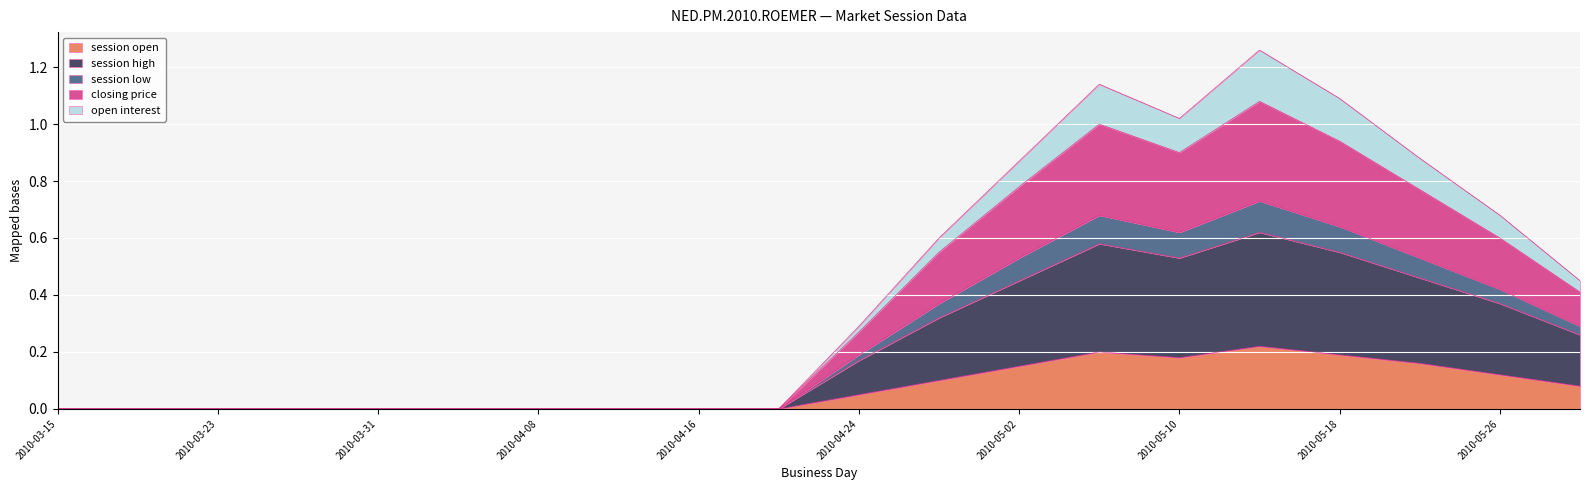

What are all the series names shown in the legend?

session open, session high, session low, closing price, open interest